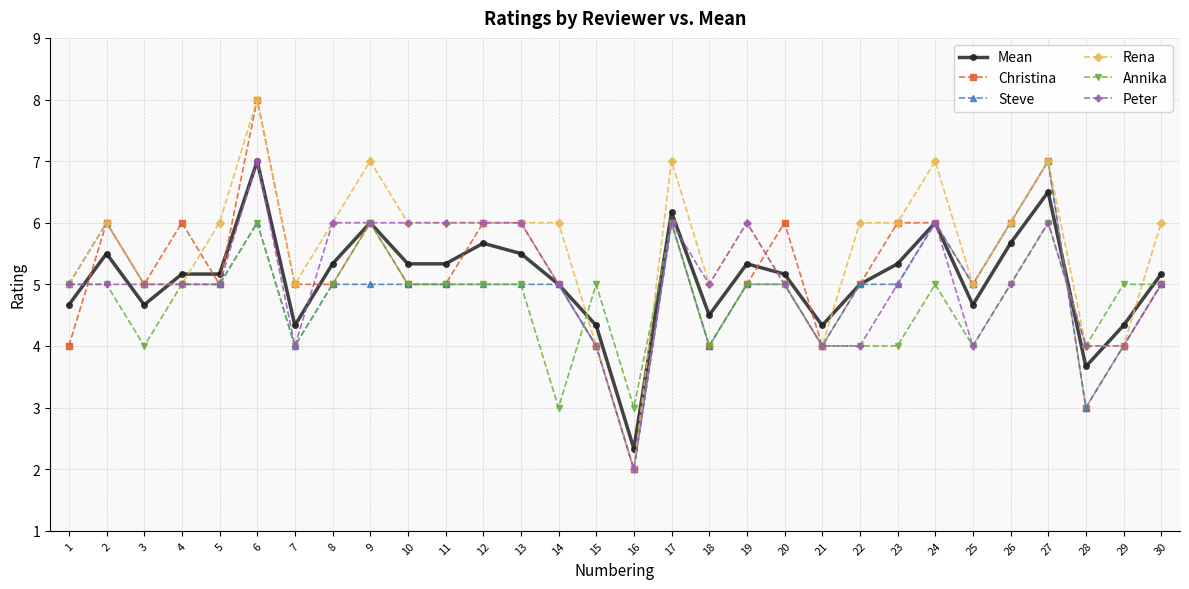

Is it true that Mean equals 3.0 at 4?

False